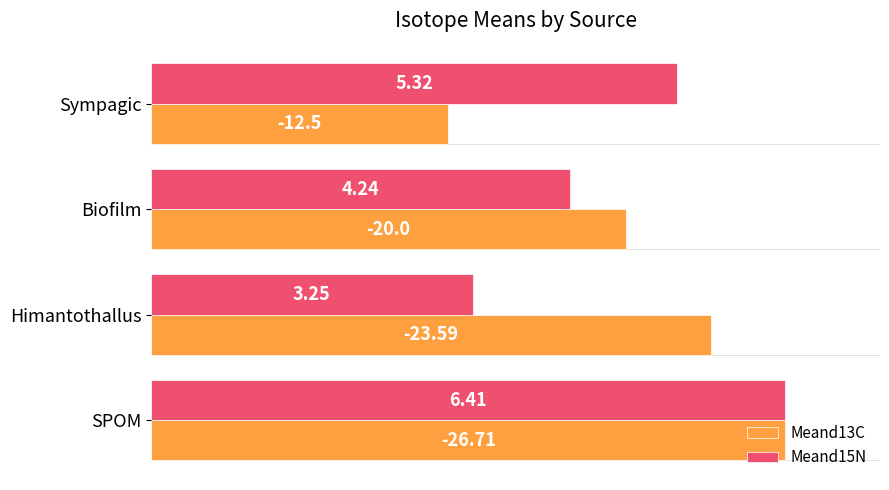

What are all the series names shown in the legend?

Meand13C, Meand15N